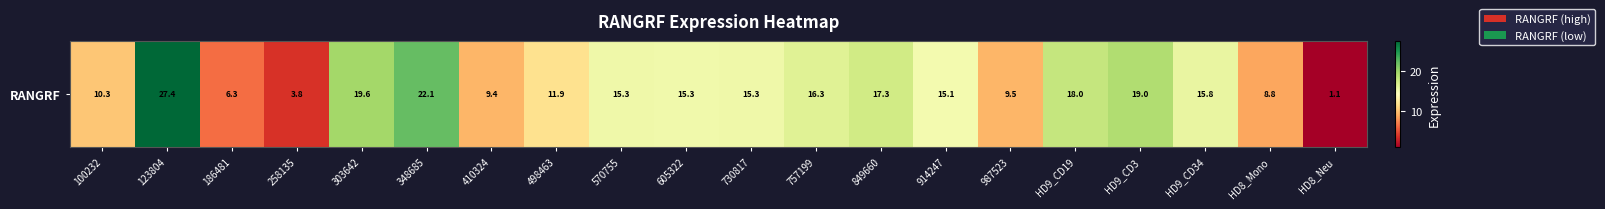

True or false: the data shows 27.7 at 757199.

False